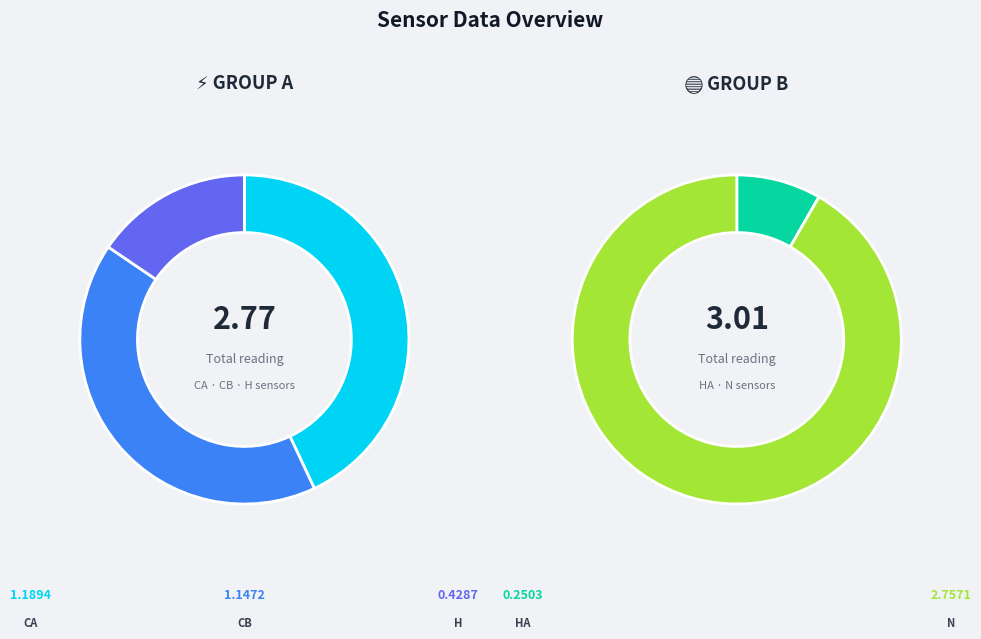

Rank the categories by value from lowest to highest.

HA, H, CB, CA, N